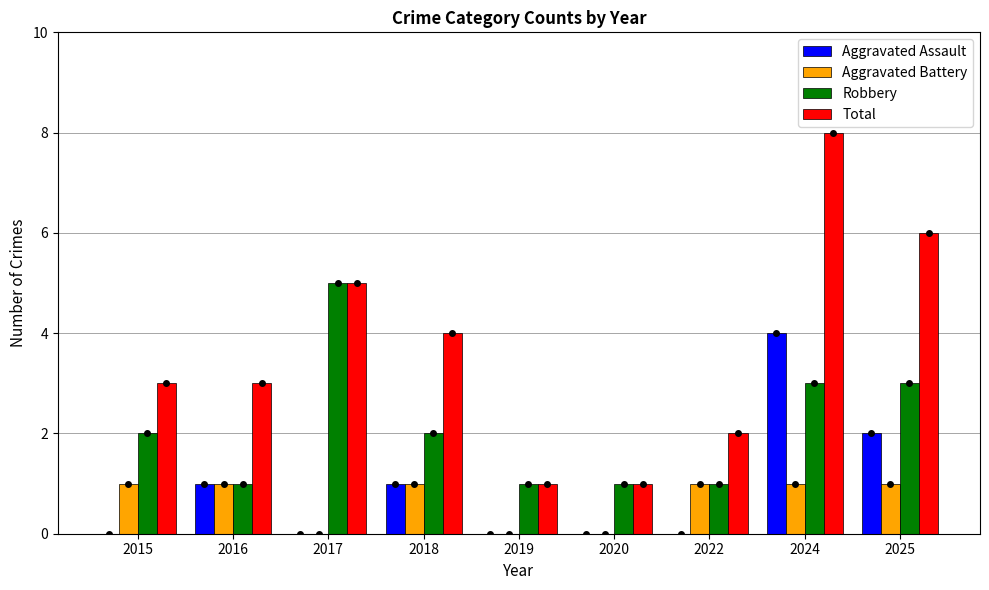

What is the approximate value of Robbery at 2025?

3